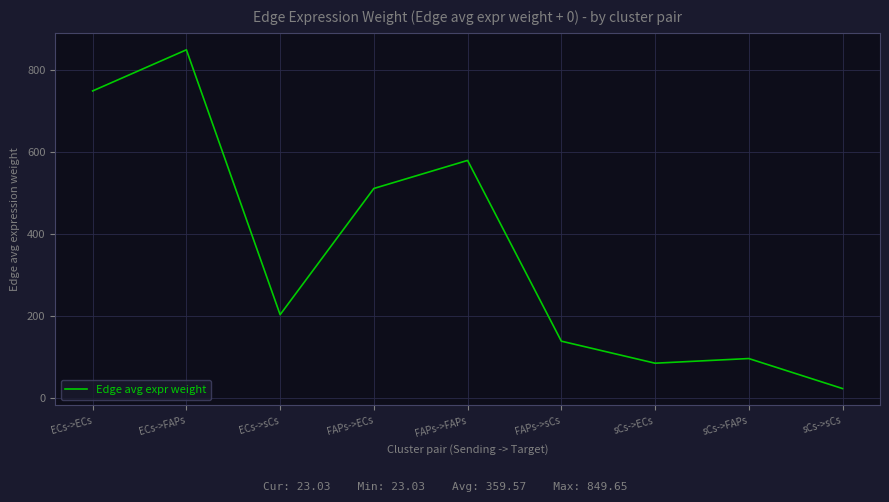

True or false: the data shows 23.0 at sCs->sCs.

True